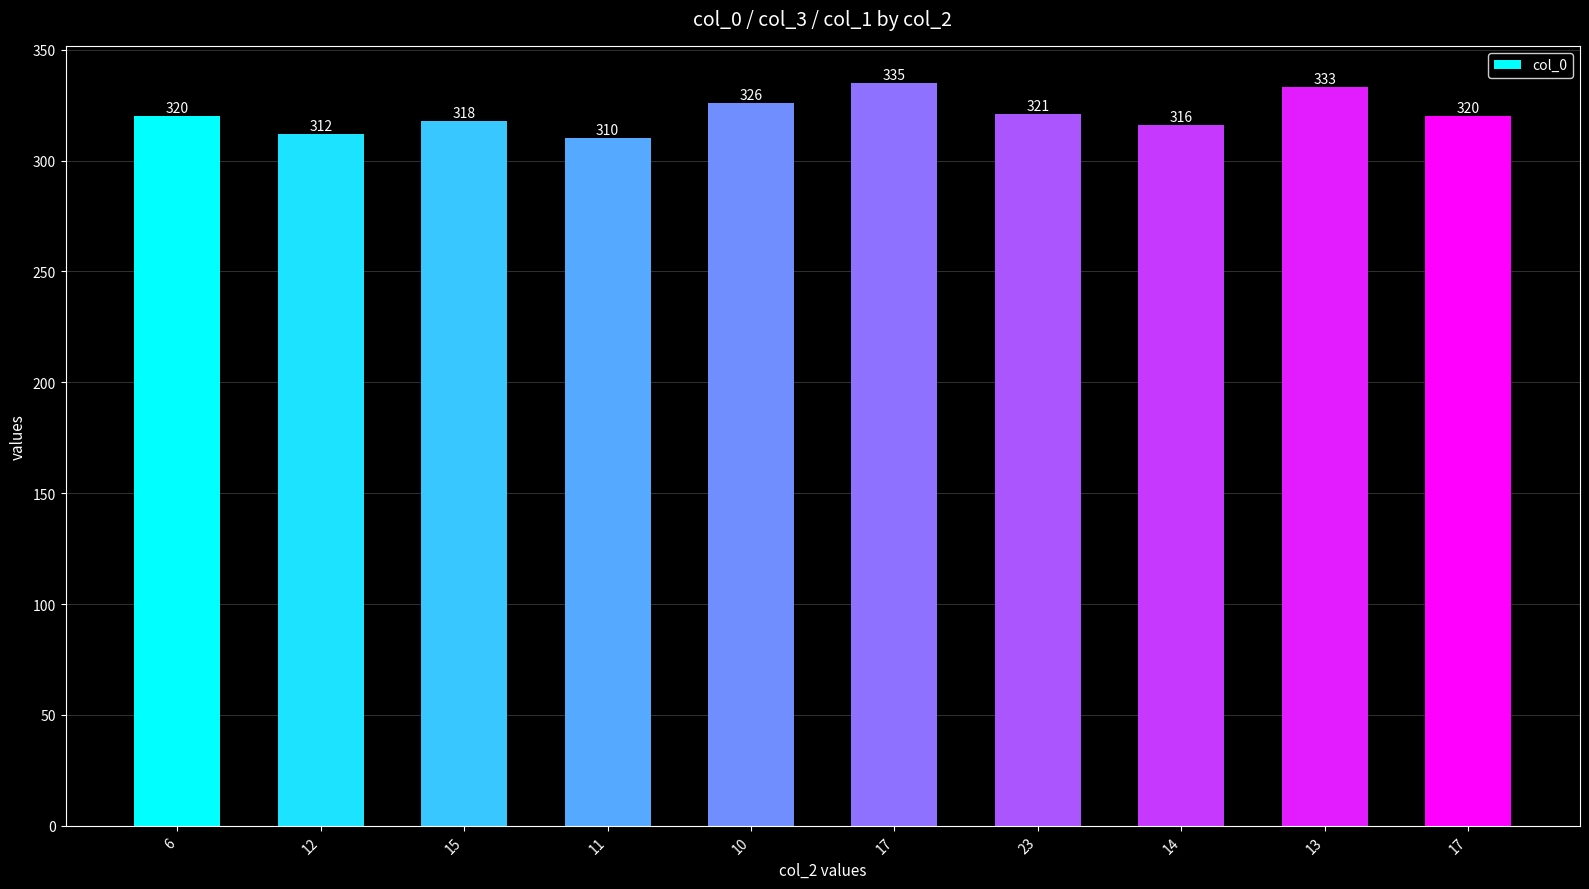

What is the label of the 4th bar from the left?

11